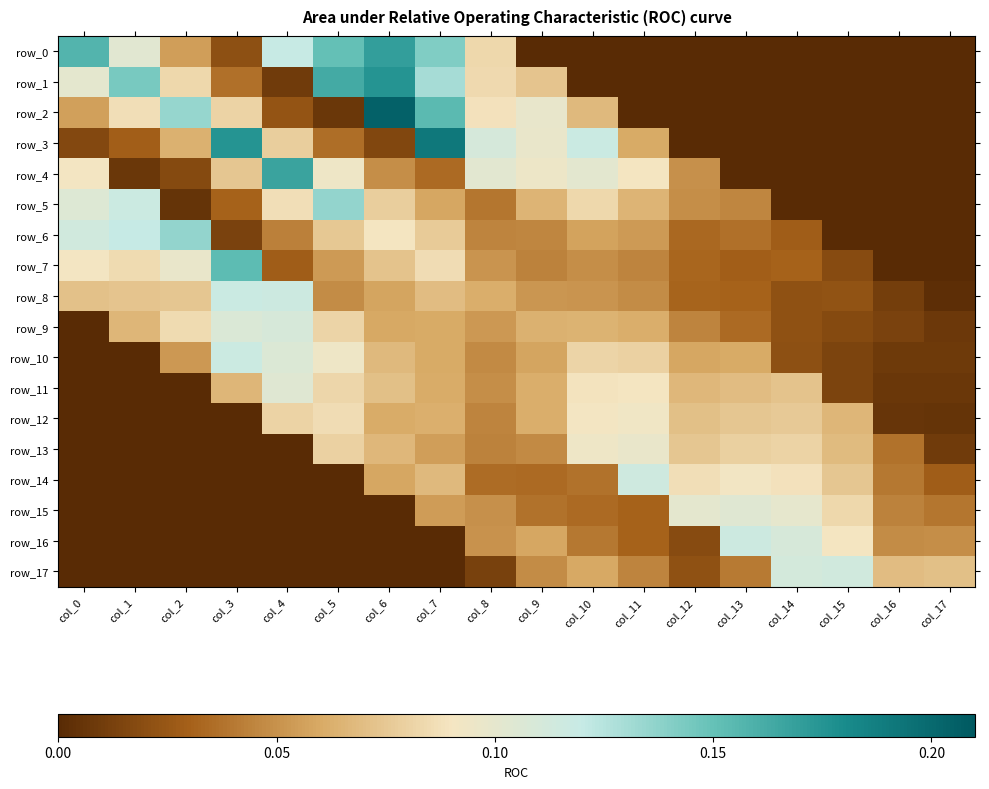

Is it true that row_2 equals 0.0 at col_5?

False